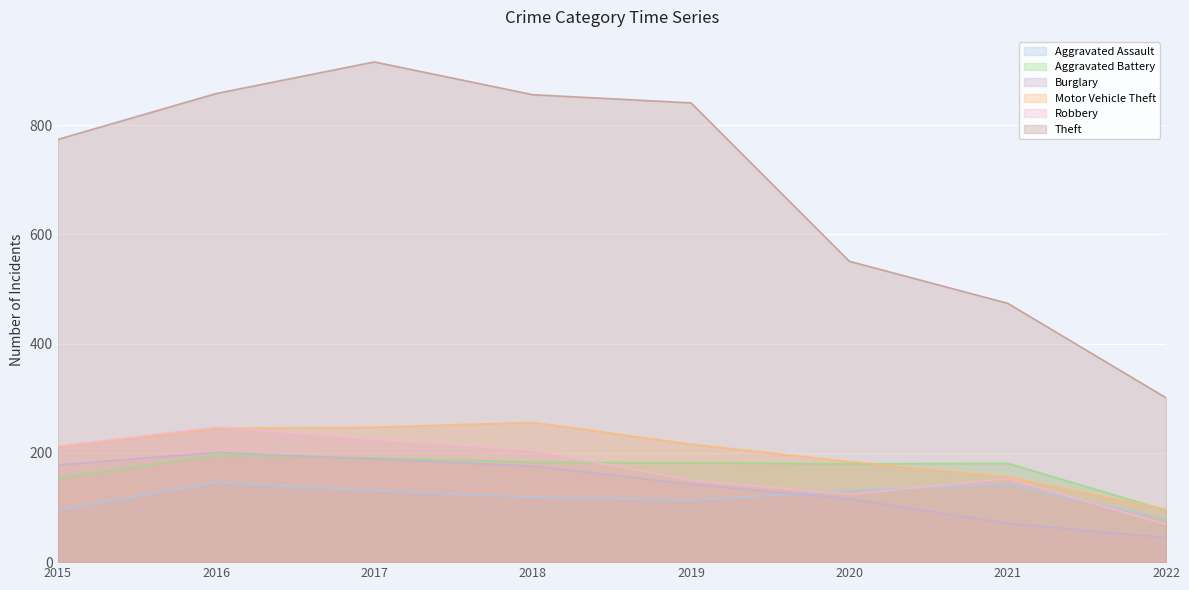

Reading left to right, list all the values displayed in this chart.

Aggravated Assault: 2015=95	2016=146	2017=131	2018=119	2019=113	2020=131	2021=142	2022=79
Aggravated Battery: 2015=154	2016=196	2017=191	2018=183	2019=182	2020=180	2021=181	2022=95
Burglary: 2015=178	2016=201	2017=189	2018=176	2019=143	2020=116	2021=71	2022=45
Motor Vehicle Theft: 2015=211	2016=245	2017=247	2018=256	2019=216	2020=184	2021=156	2022=97
Robbery: 2015=212	2016=247	2017=224	2018=204	2019=150	2020=124	2021=153	2022=69
Theft: 2015=774	2016=858	2017=916	2018=856	2019=841	2020=551	2021=474	2022=301